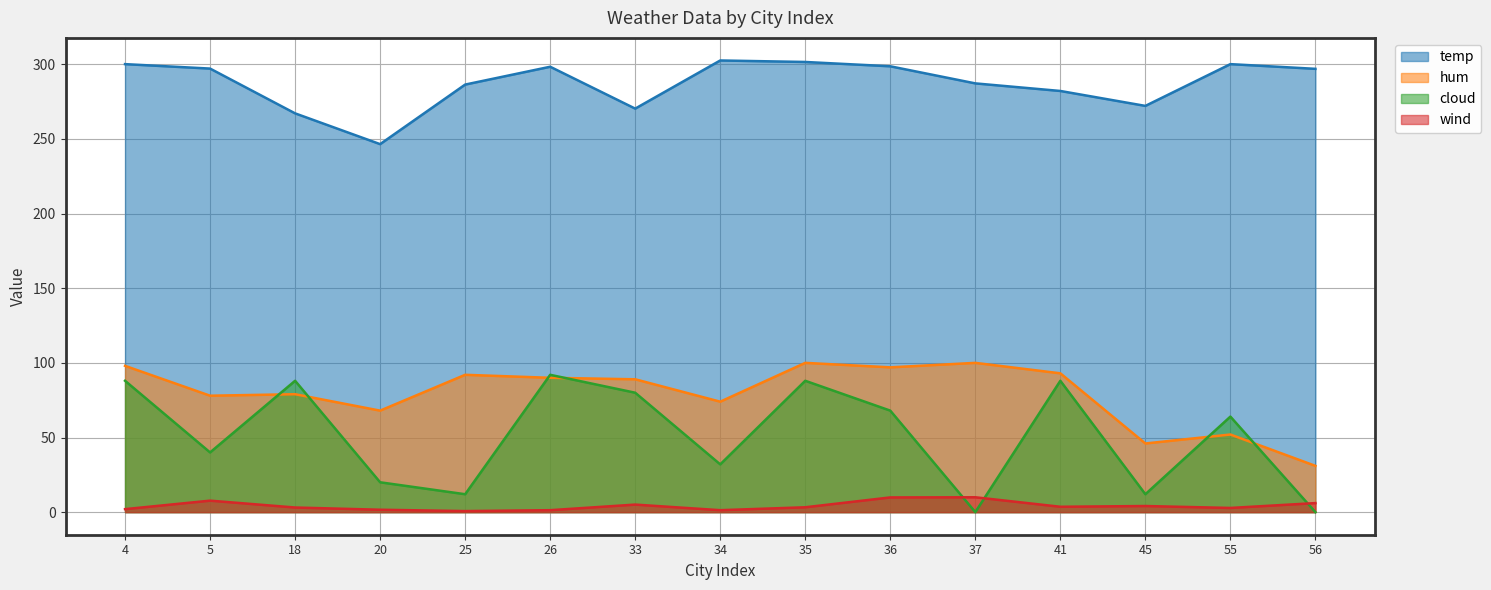

How many intersections are there between hum and cloud?

6